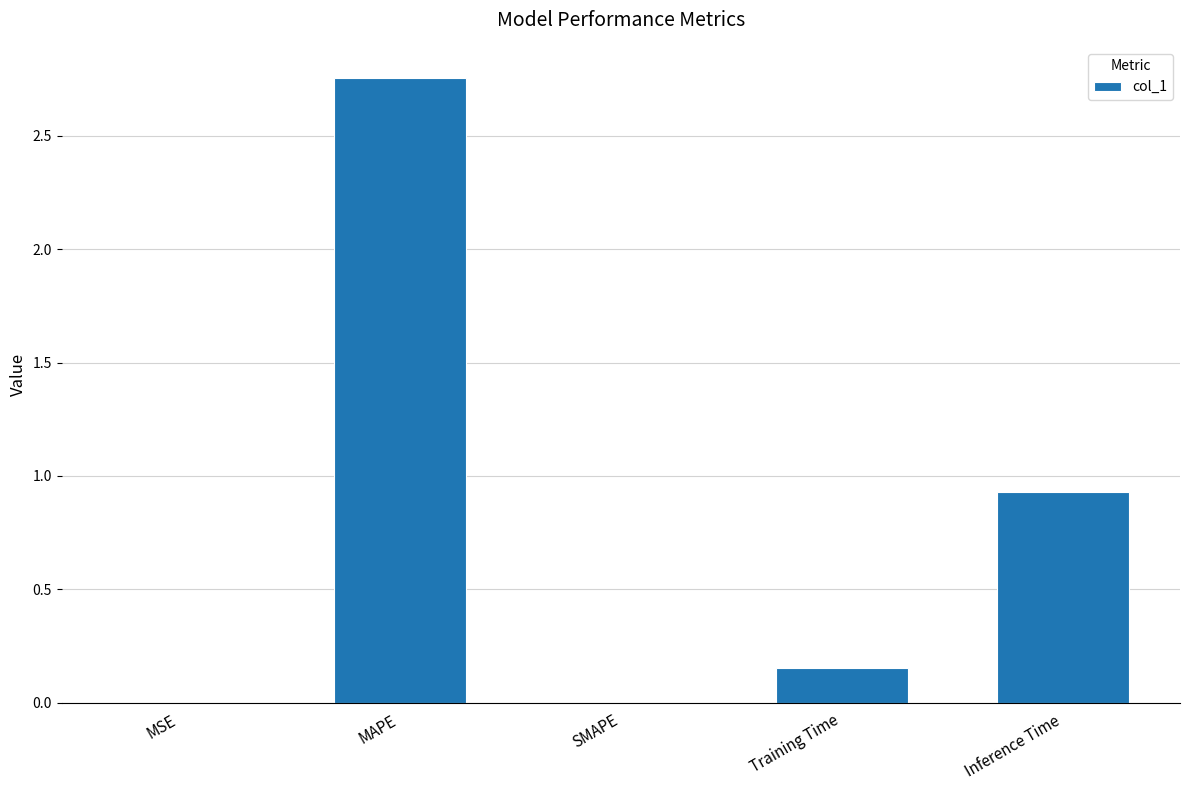

What is the change in value from MAPE to Inference Time?

-1.8